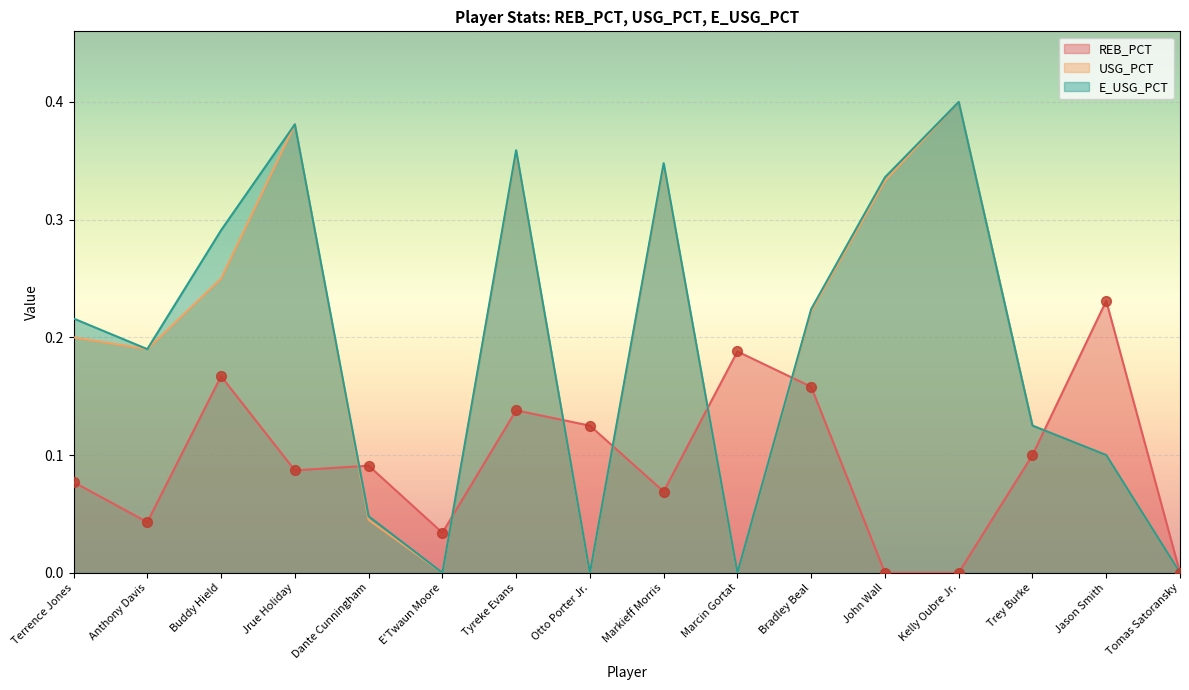

What is the total value across all series at Markieff Morris?

0.8